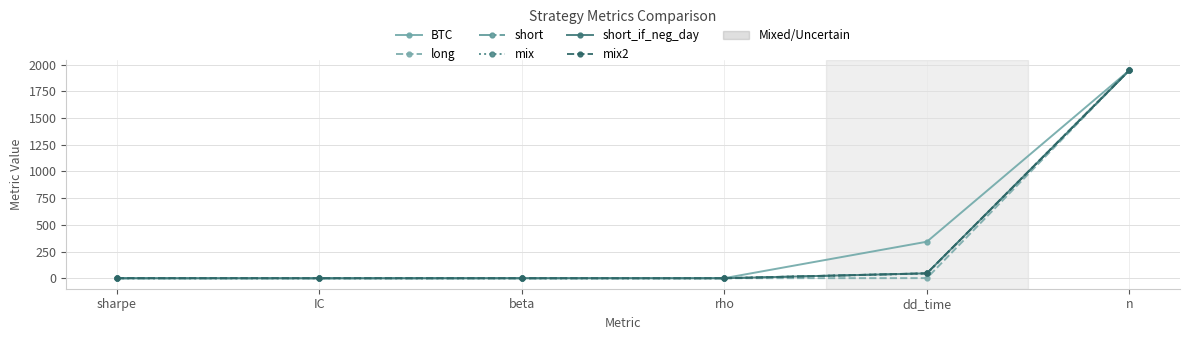

What is the difference between the short_if_neg_day values at beta and IC?

0.4